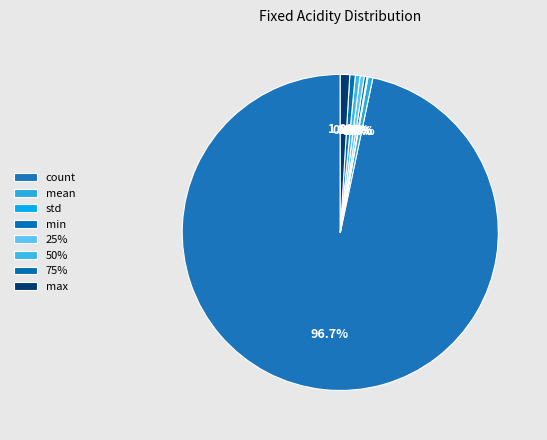

Which has a higher value, 75% or mean?

75%